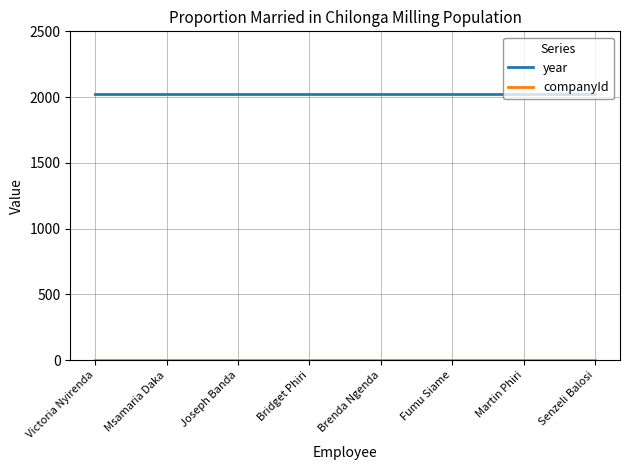

Which series has the largest total across all categories?

year